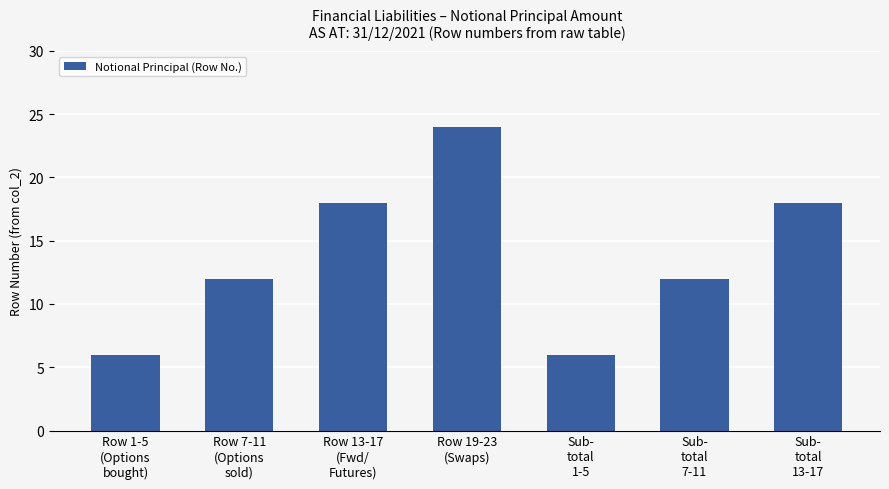

What value does the data have at Sub-
total
1-5?

6